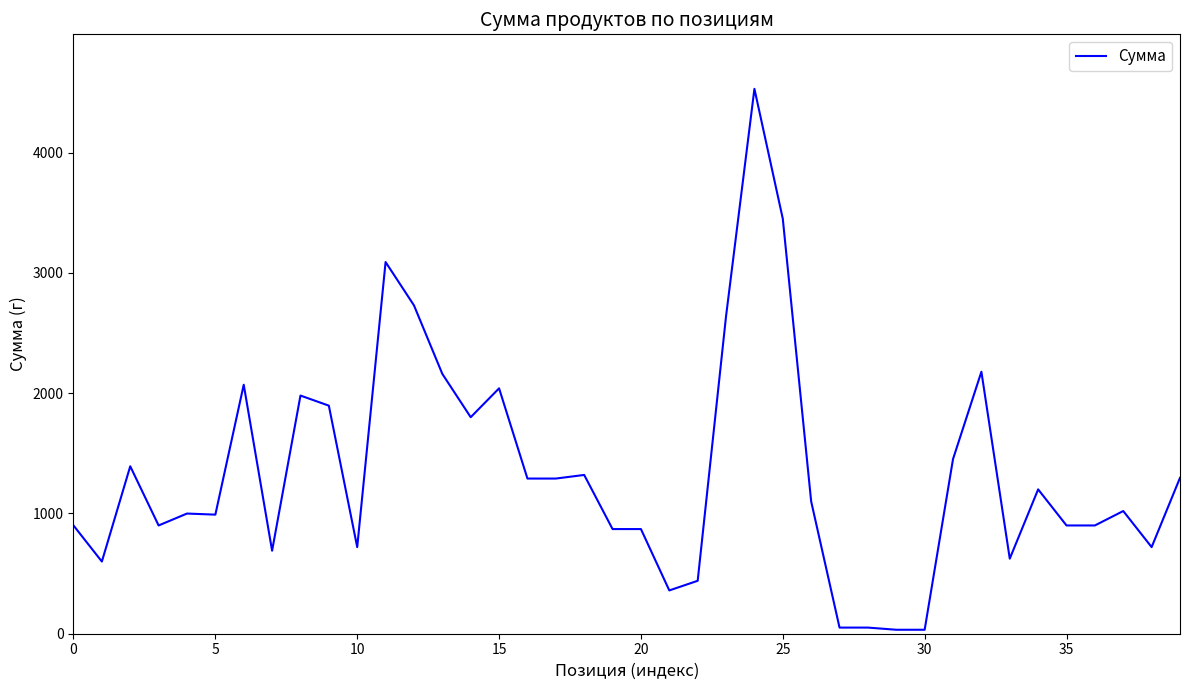

What is the difference between the maximum and minimum values?

4497